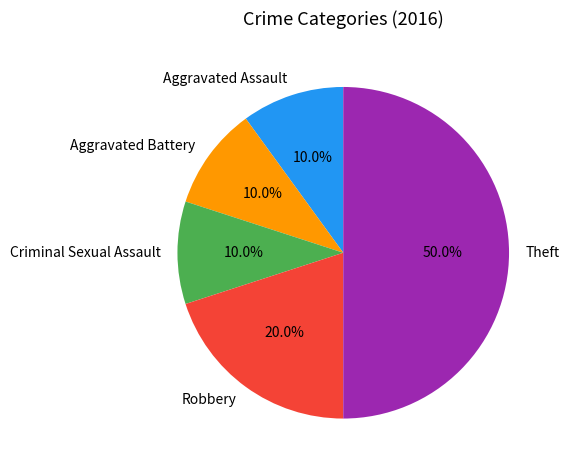

To the nearest percent, what is the average slice percentage?

20%